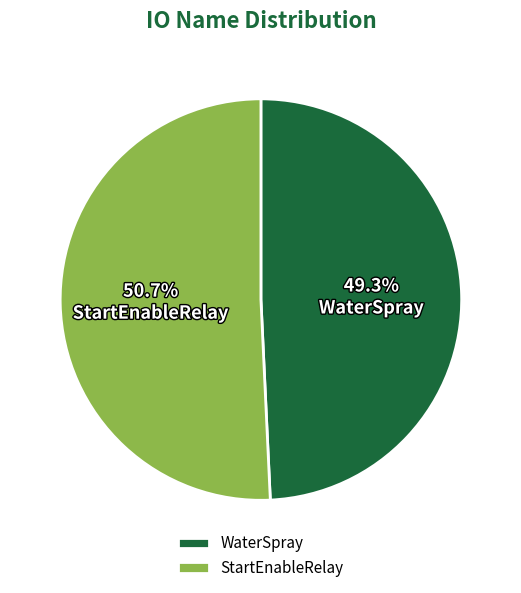

Is it true that StartEnableRelay is 51% of the pie?

True